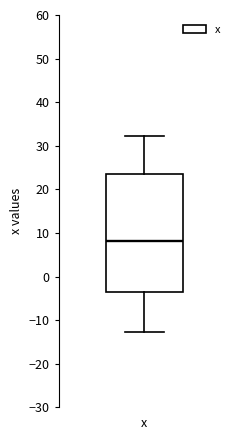

Transcribe this box plot: give where the median line is, the range the box spans, and where the two whiskers end, as read against the y-axis. The values are not printed on the chart, so give them approximately, as read against the axis.

median 8, box -4 to 24, whiskers -13 to 32